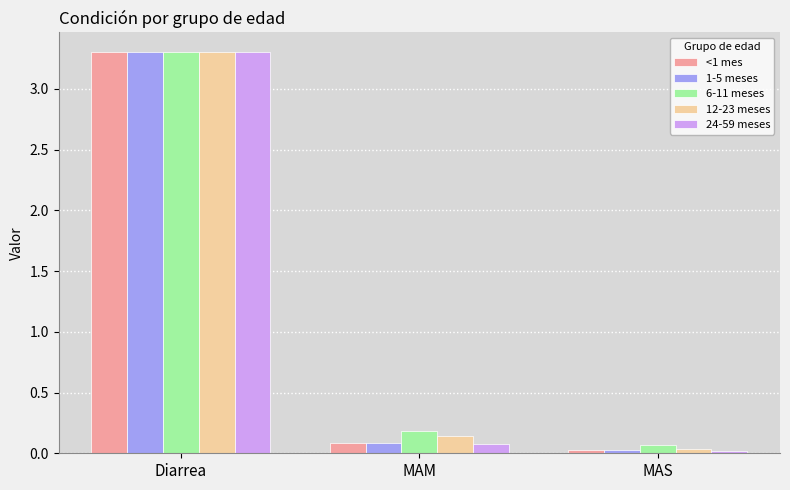

Which series has the widest spread of values?

24-59 meses